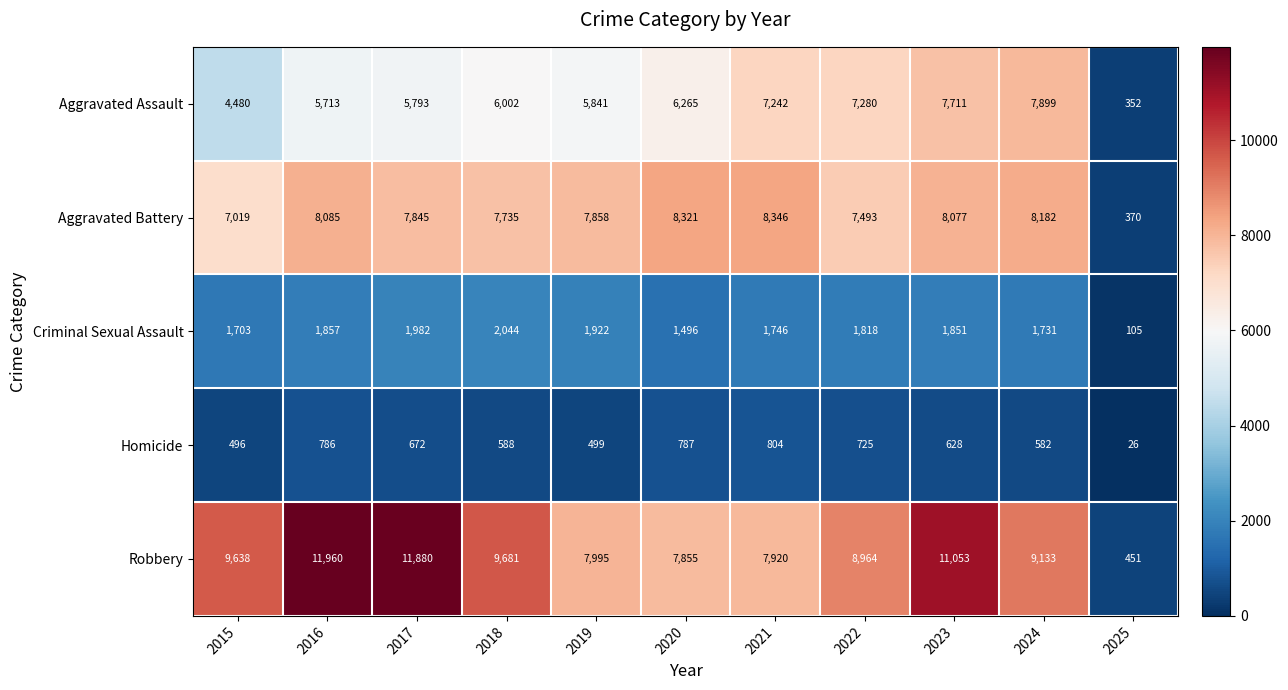

Where is Robbery nearest to the value 6205?

2020